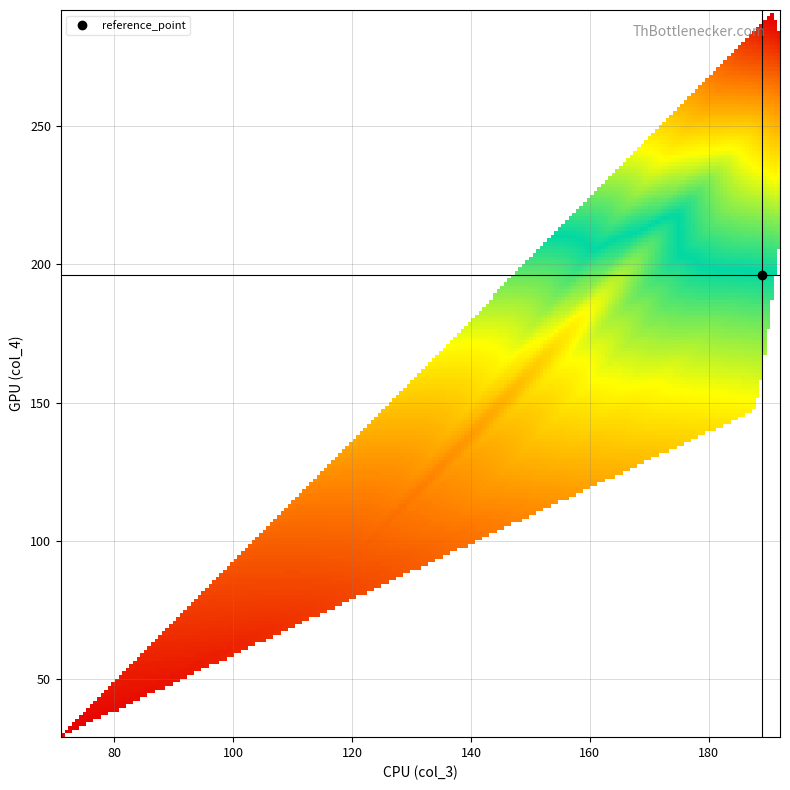

How many categories are shown in the chart?

24